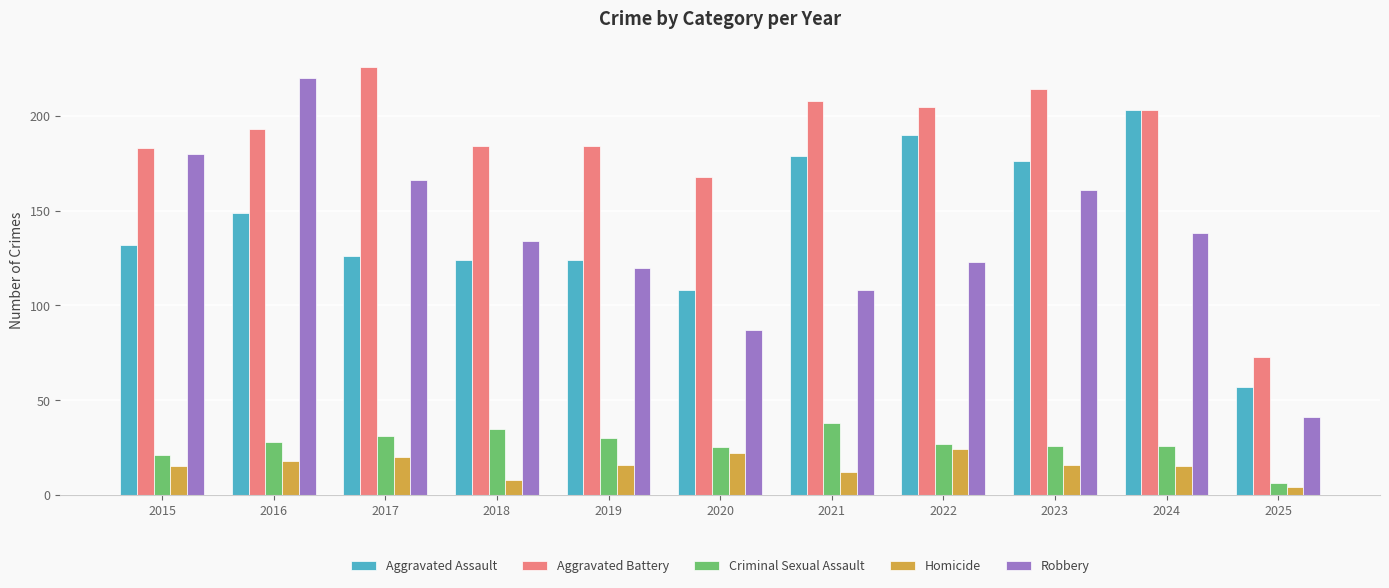

How many groups of bars are there?

11